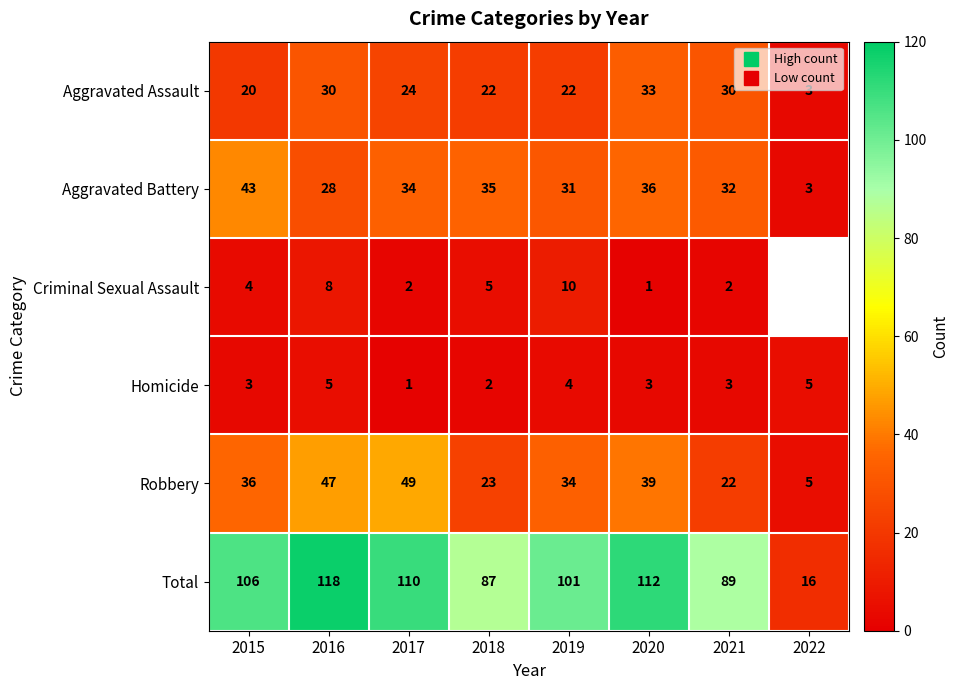

How many data points does each series have?

8